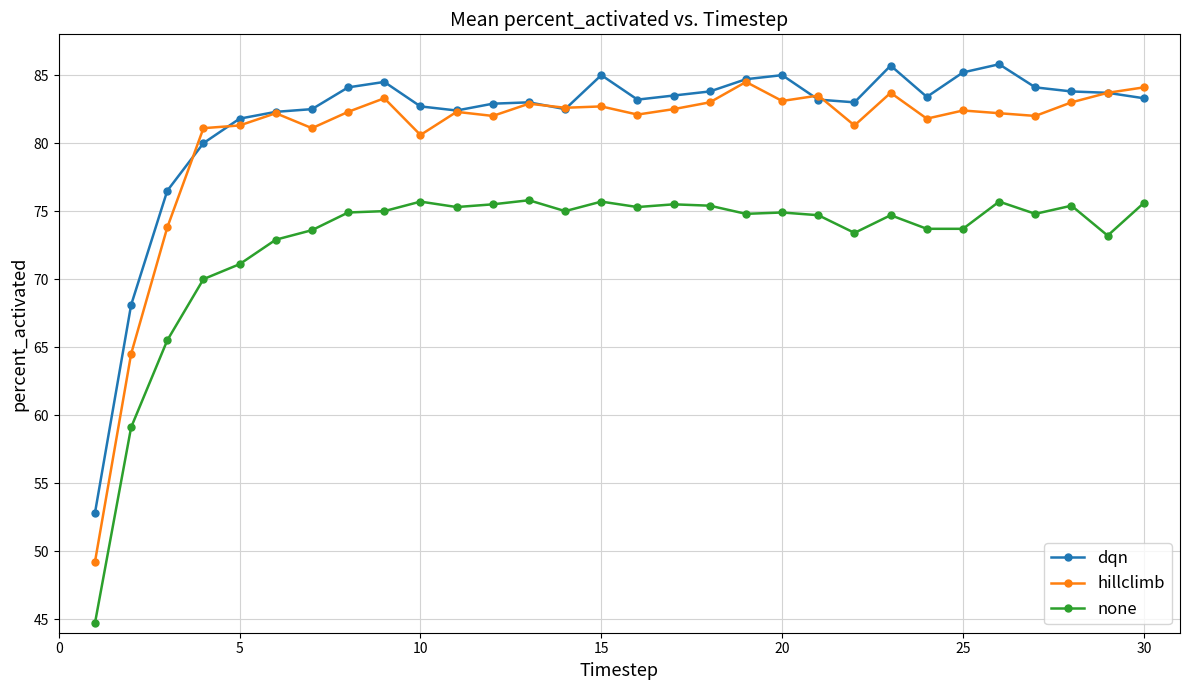

True or false: none has more than 0 points higher than both neighbors.

True